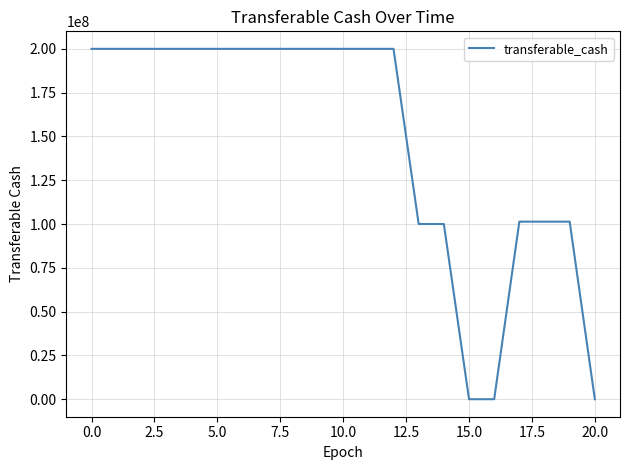

What is the difference between the maximum and minimum values?

200000000.0